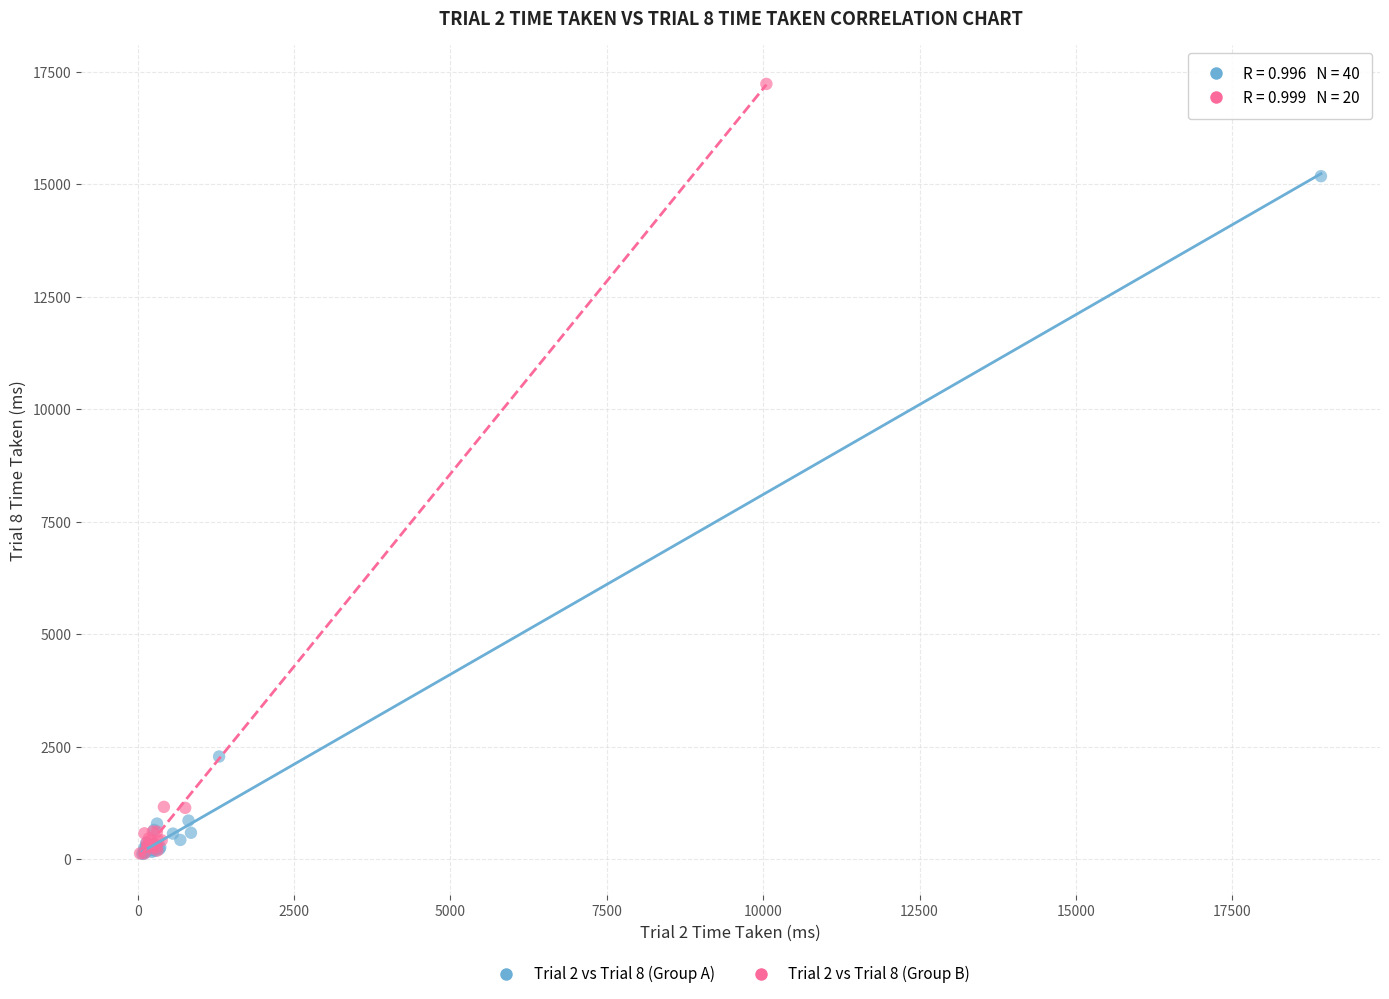

Which series has the widest spread of Y values?

Trial 2 vs Trial 8 (Group B)